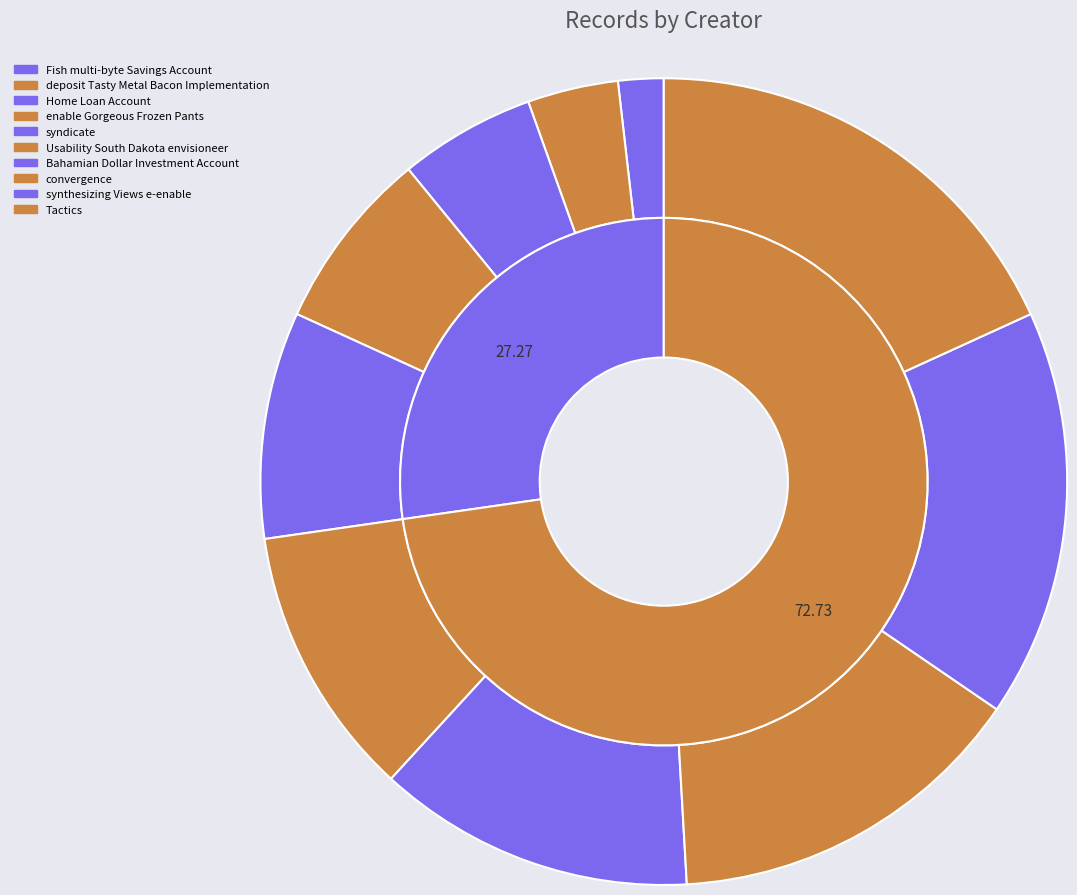

To the nearest percent, what is the average slice percentage?

10%